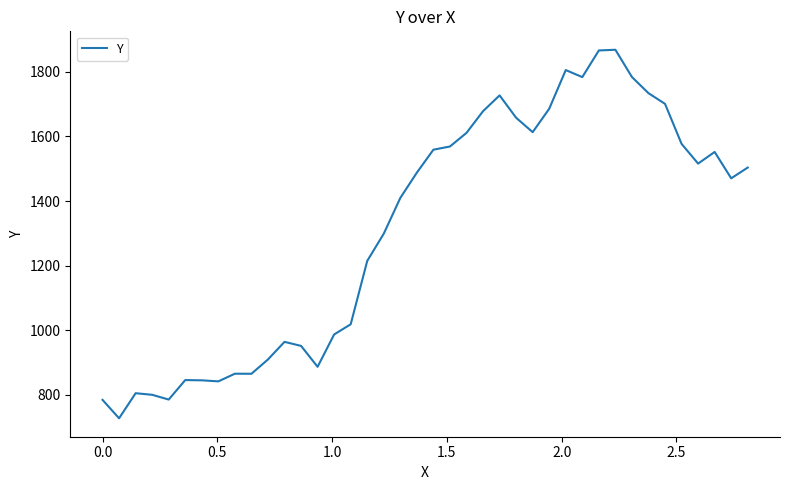

How many lines are shown in the chart?

1